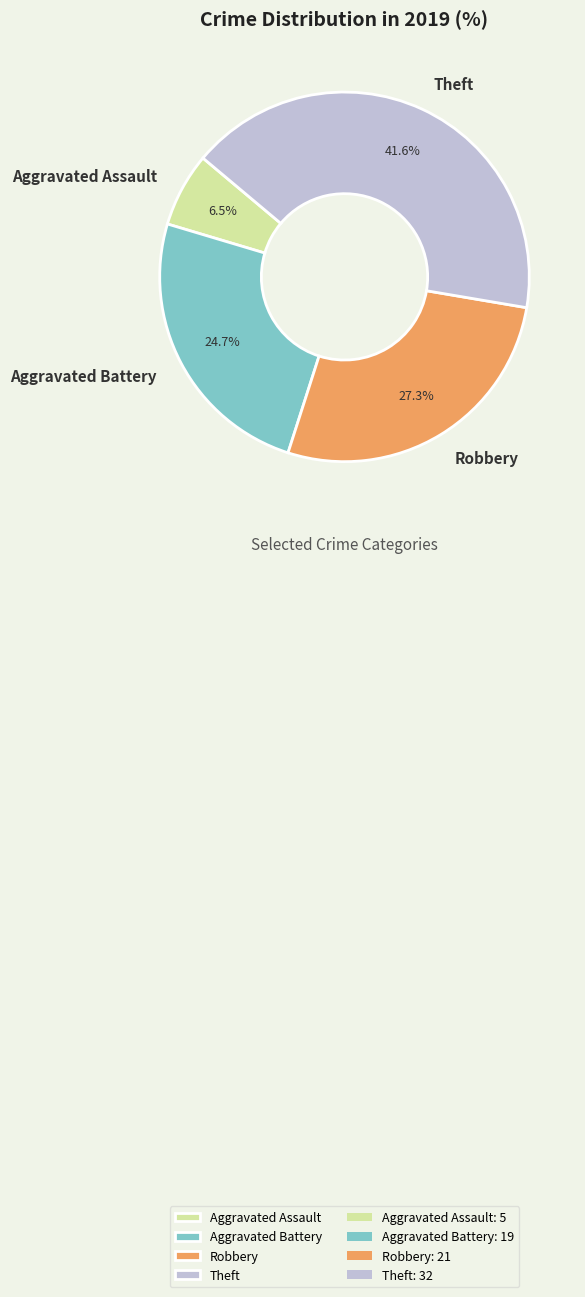

Does any single category account for the majority?

No